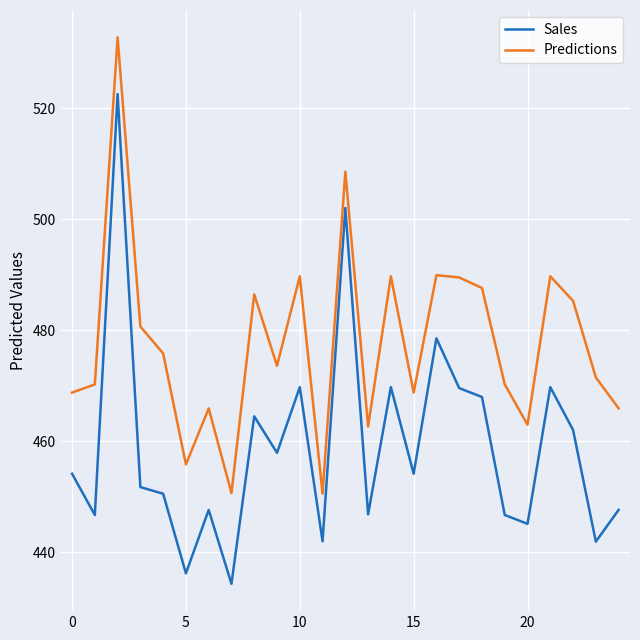

List the series in order of their peak value, highest first.

Predictions, Sales